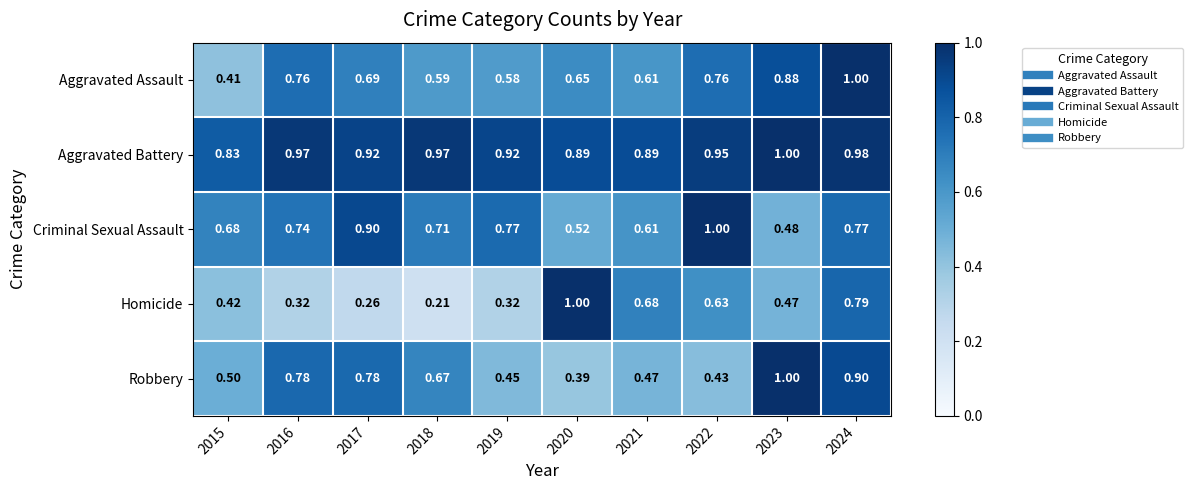

Between 2017 and 2023, which series saw the biggest shift?

Criminal Sexual Assault